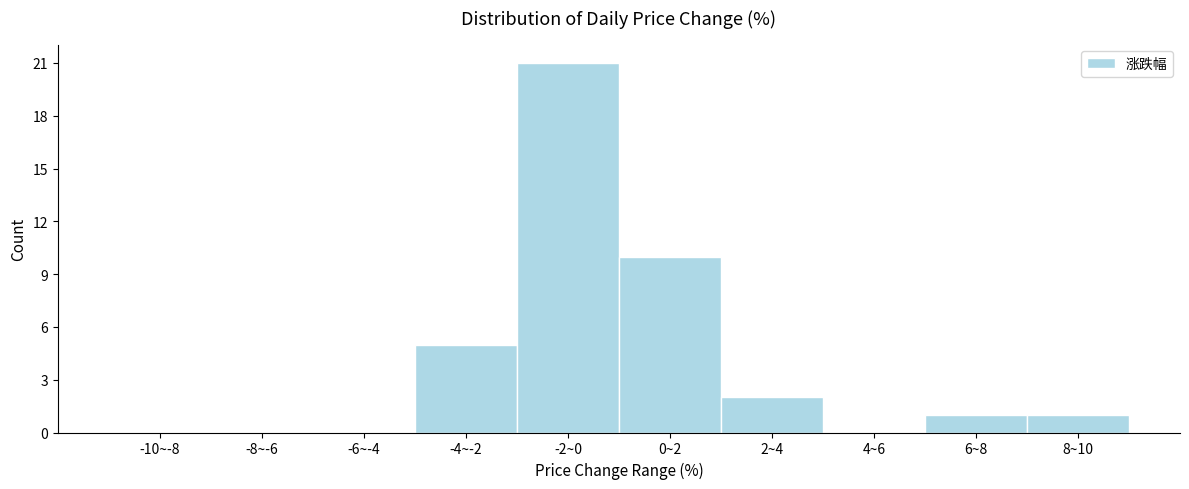

Reading right to left, extract all data points from this chart.

8~10=1	6~8=1	4~6=0	2~4=2	0~2=10	-2~0=21	-4~-2=5	-6~-4=0	-8~-6=0	-10~-8=0